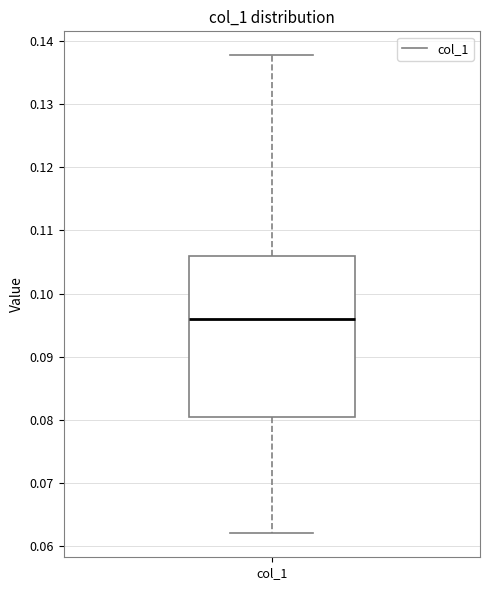

Where is the lower edge of the box for col_1 on the y-axis? The values are not printed on the chart, so give them approximately, as read against the axis.

0.081